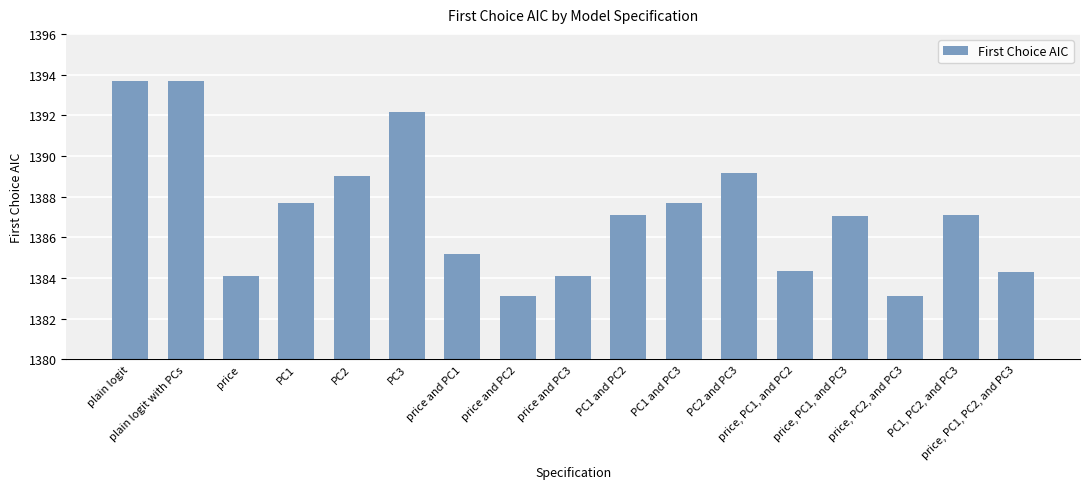

How many categories are shown in the chart?

17